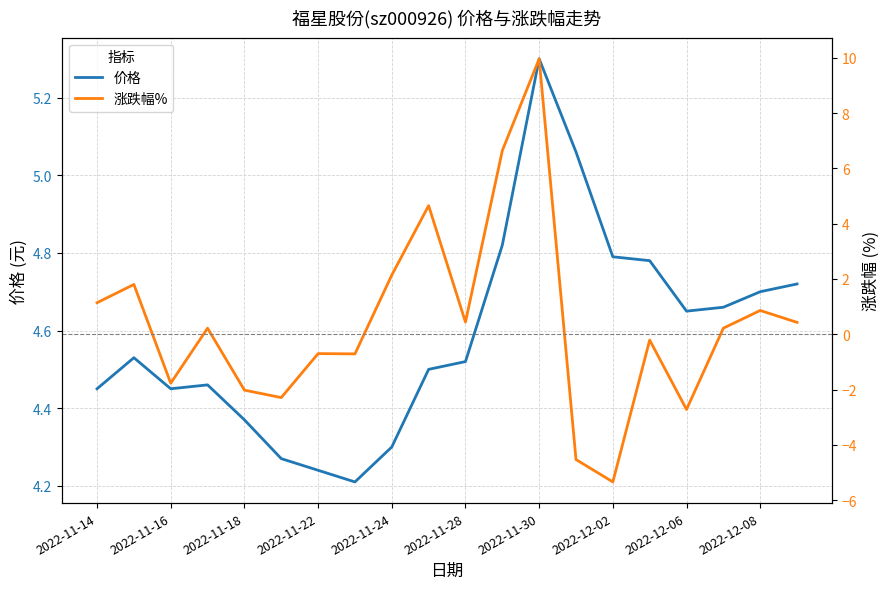

What is the highest value of the 价格 series?

5.3